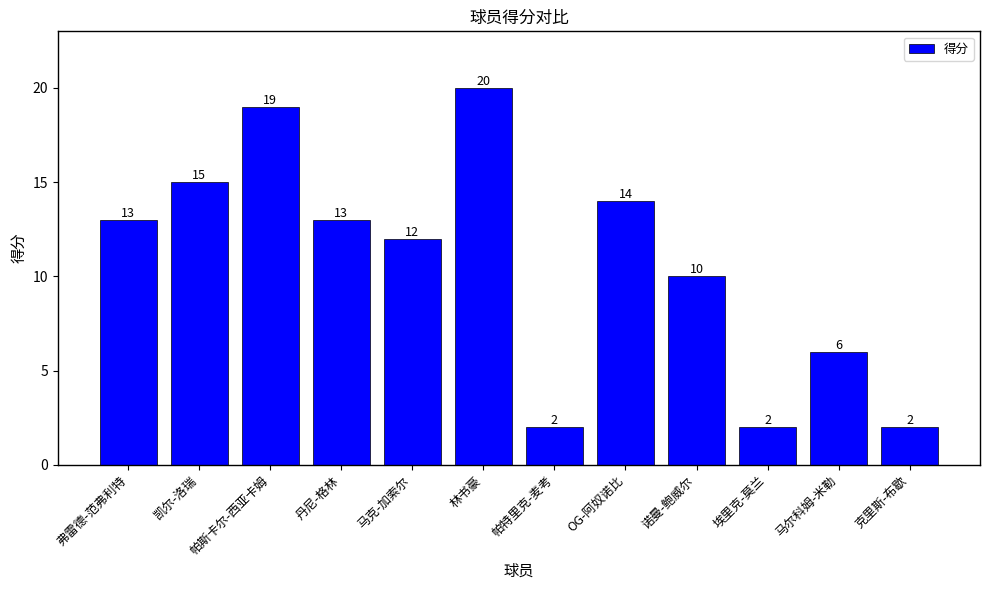

What is the difference between the values at 诺曼-鲍威尔 and 帕斯卡尔-西亚卡姆?

9